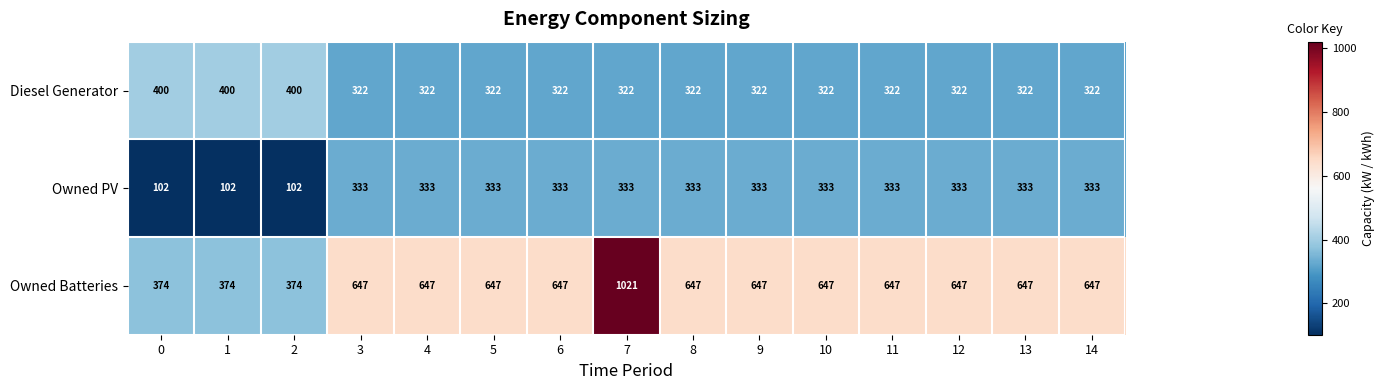

List the series in order of their peak value, lowest first.

Owned PV, Diesel Generator, Owned Batteries